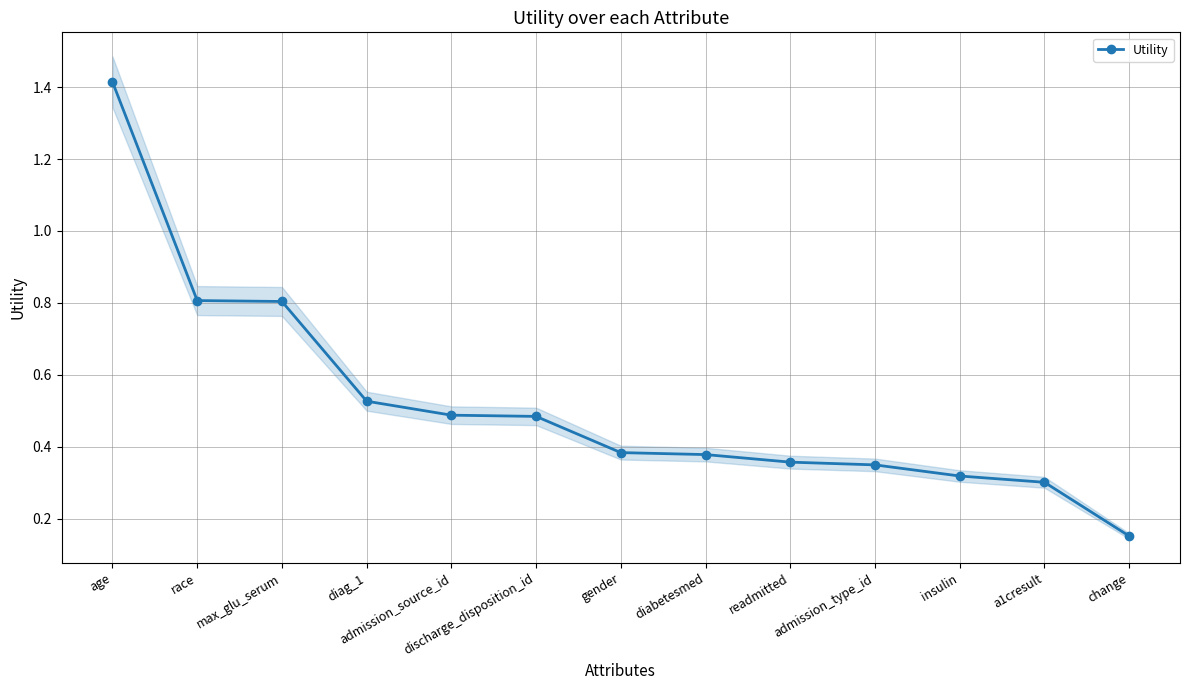

At which category does the chart reach its peak across all series?

age